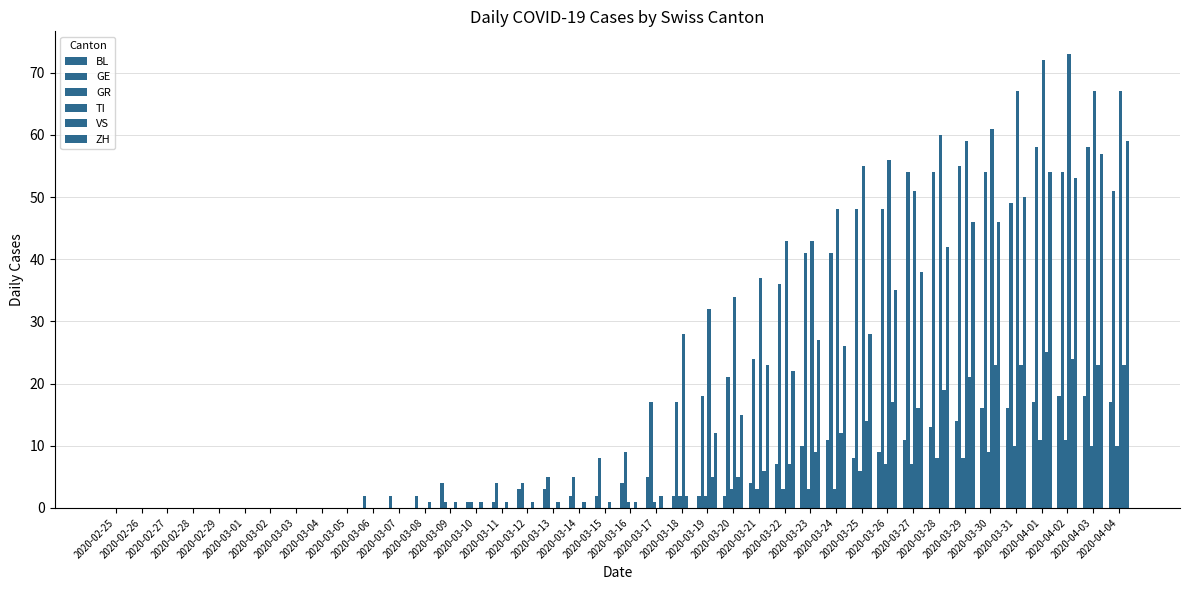

How many groups of bars are there?

40